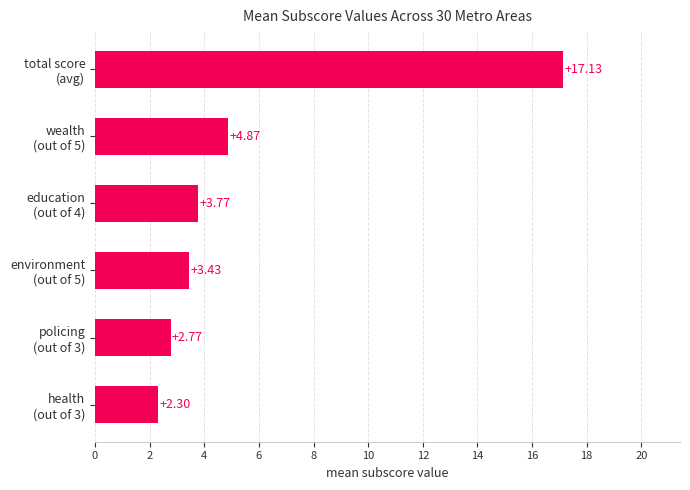

List the labels in order of value, largest first.

total score
(avg), wealth
(out of 5), education
(out of 4), environment
(out of 5), policing
(out of 3), health
(out of 3)